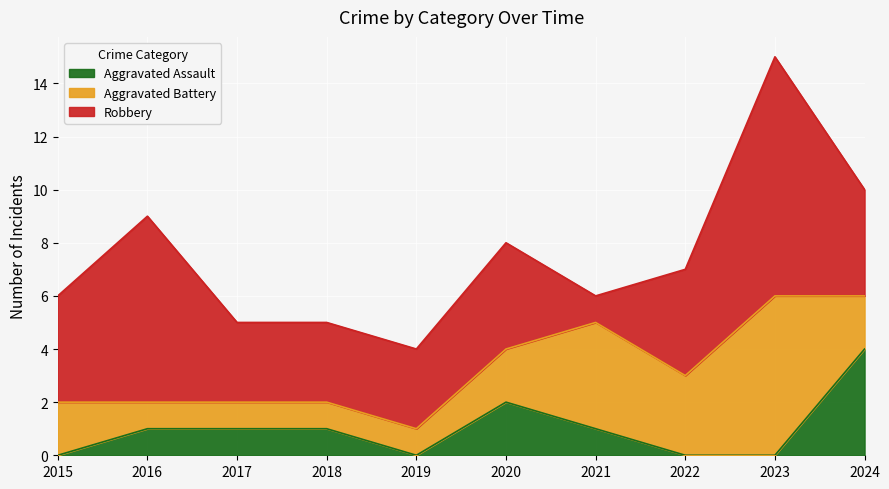

True or false: Aggravated Assault has a value of 2 at 2020.

True